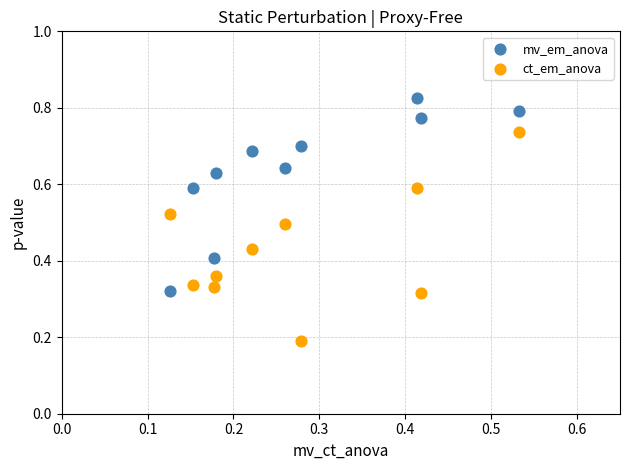

Which series contains the highest Y value?

mv_em_anova